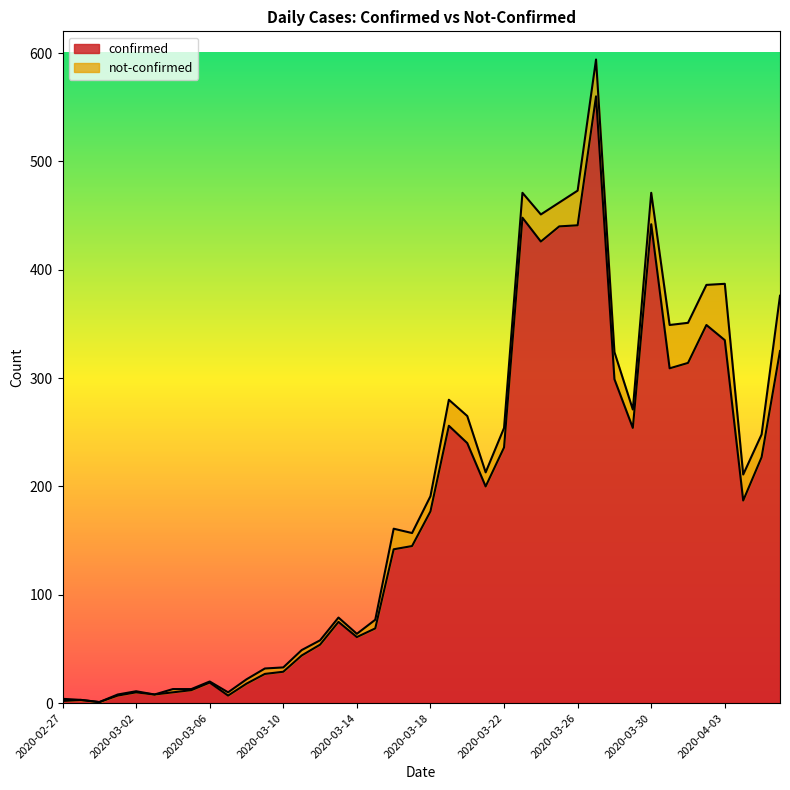

Is it true that the value at 2020-03-18 is 177?

True